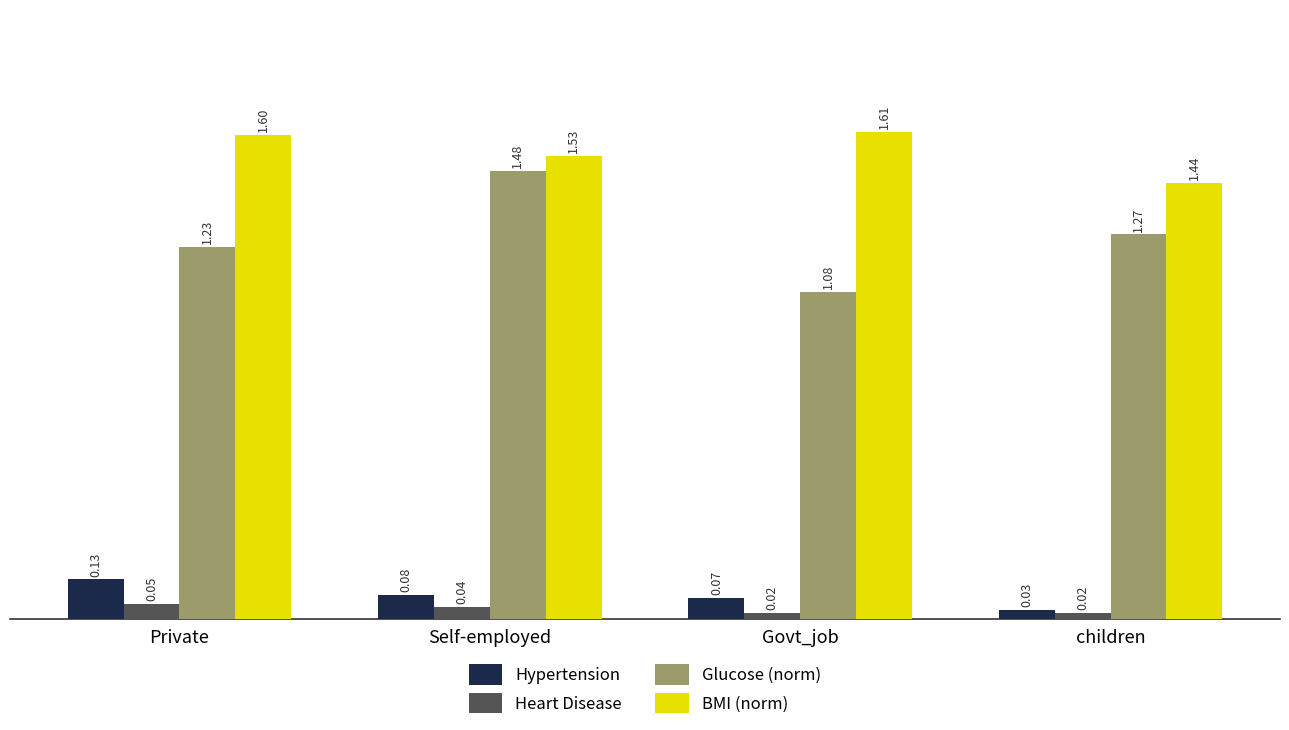

What is the total value across all series at Self-employed?

3.1